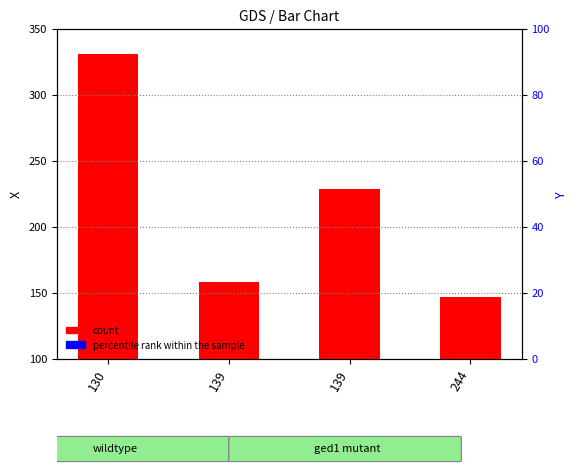

Is the value of percentile rank within the sample at 130 greater than the value of count at 244?

No